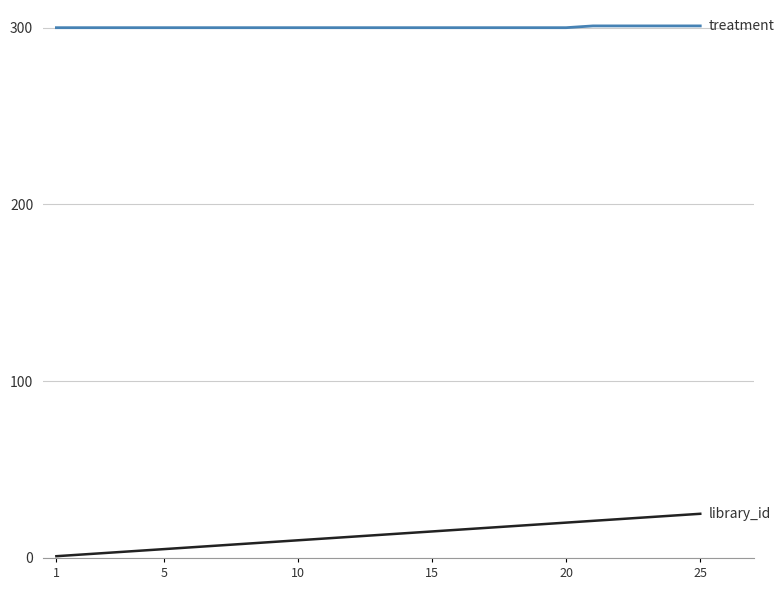

Does the chart display data point markers on the line(s)?

No